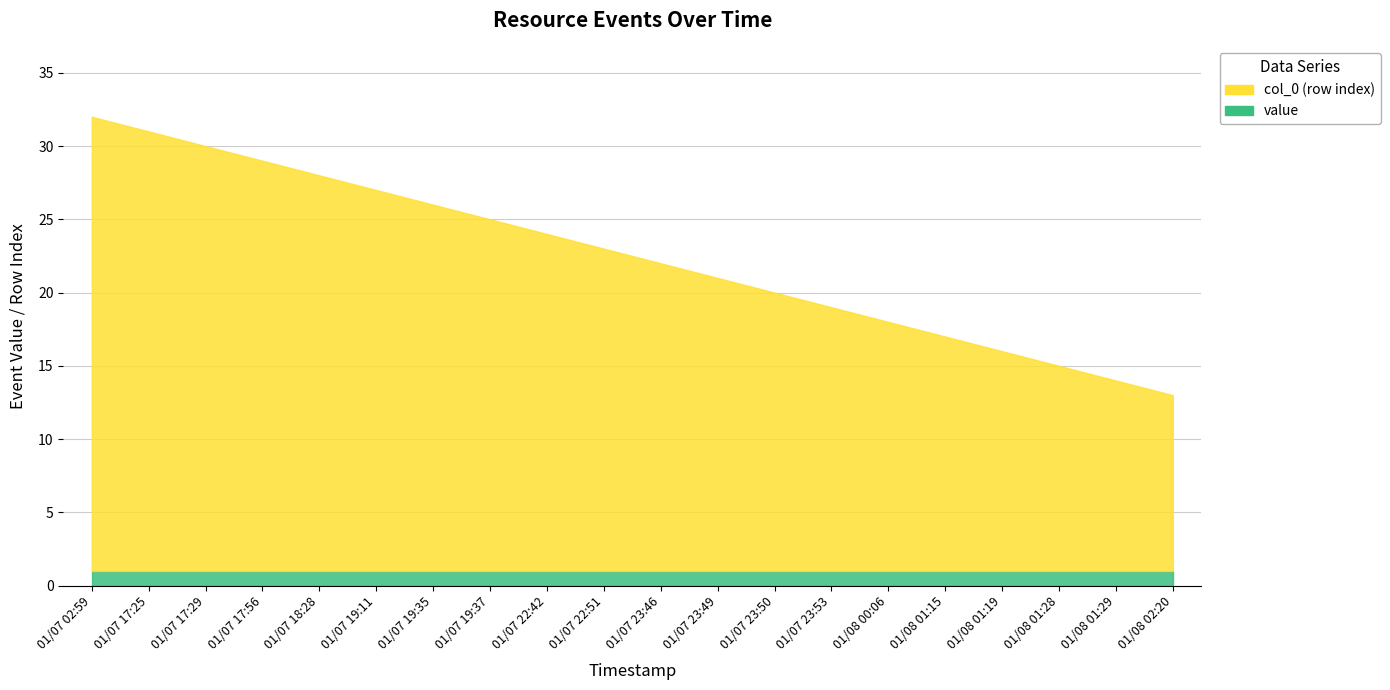

What is the sum of all value values?

20